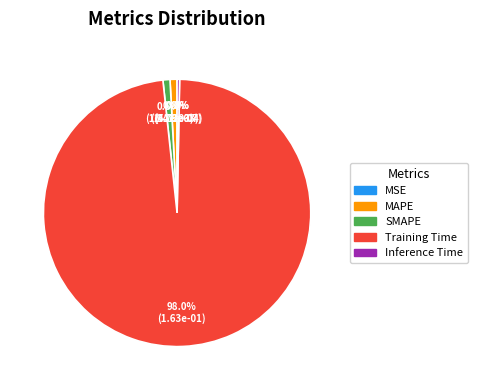

Which slice represents more than half of the pie?

Training Time